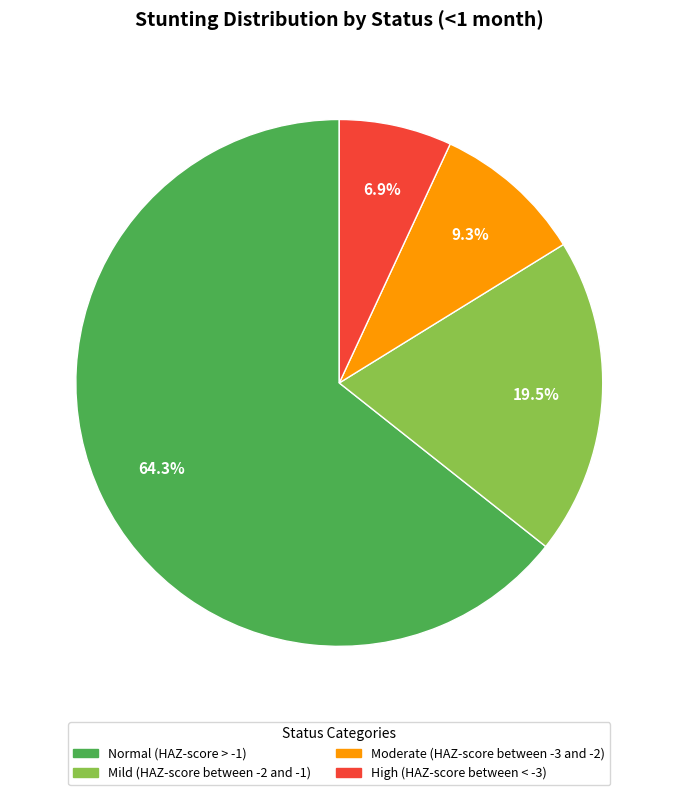

Rank the categories by value from lowest to highest.

High (HAZ-score between < -3), Moderate (HAZ-score between -3 and -2), Mild (HAZ-score between -2 and -1), Normal (HAZ-score > -1)